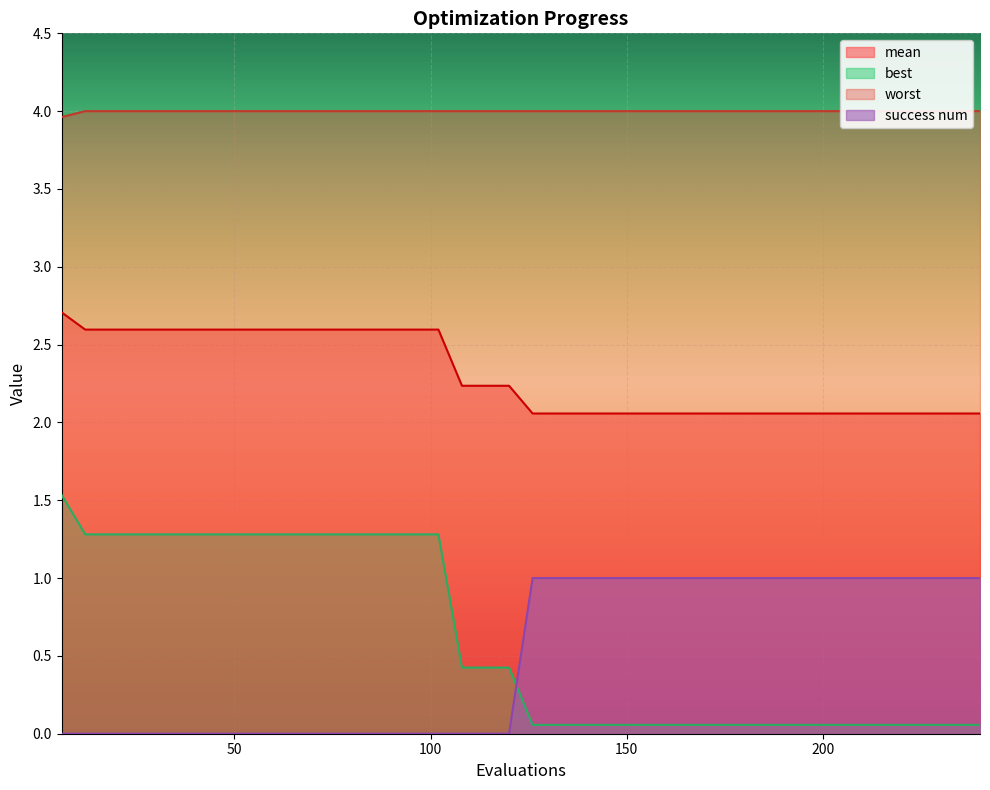

List the series in order of their peak value, highest first.

worst, mean, best, success num